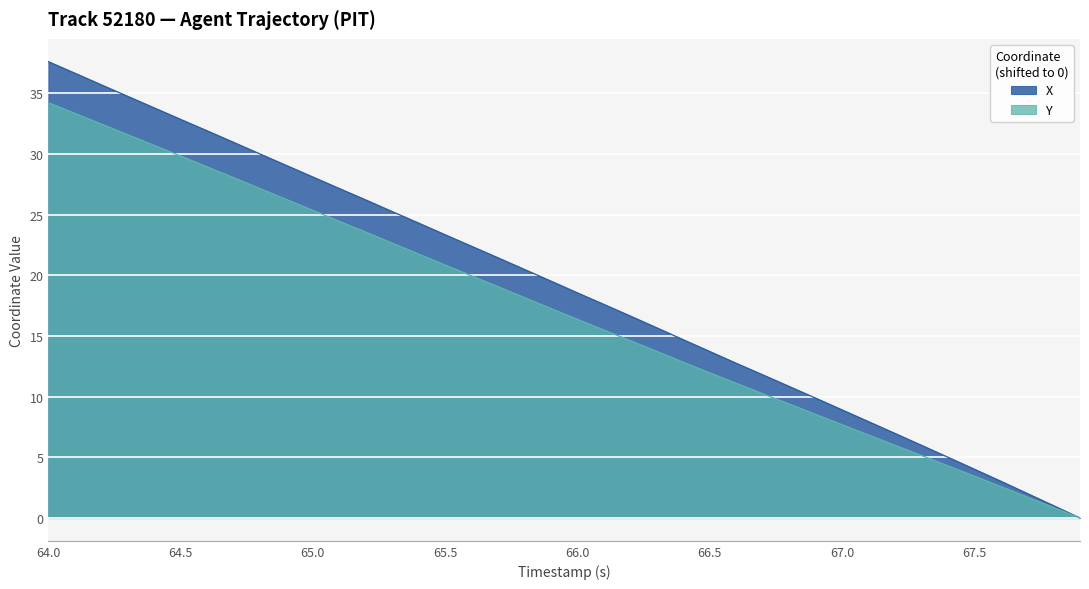

What is the greatest value displayed?

37.6